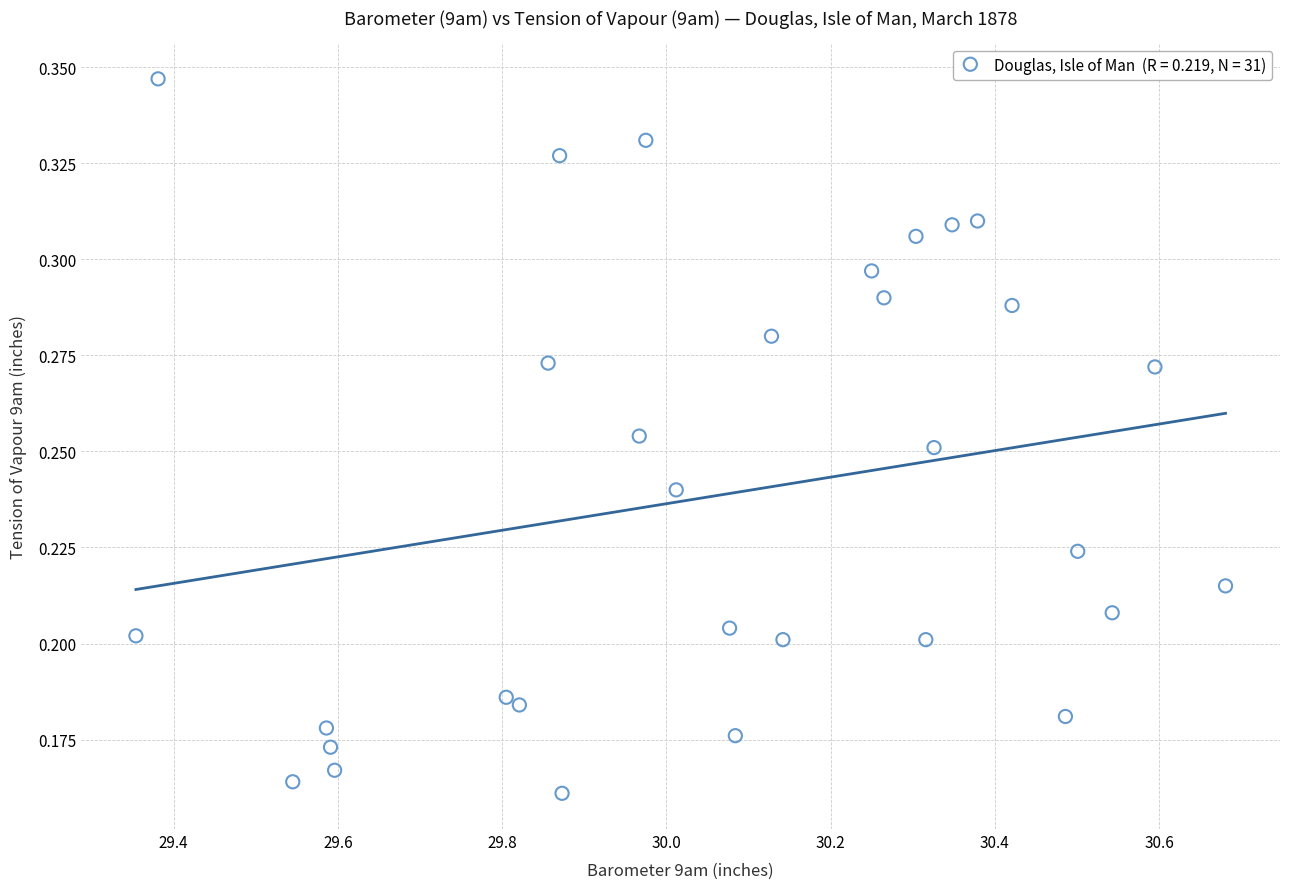

What is the range of X values (max minus min)?

1.3